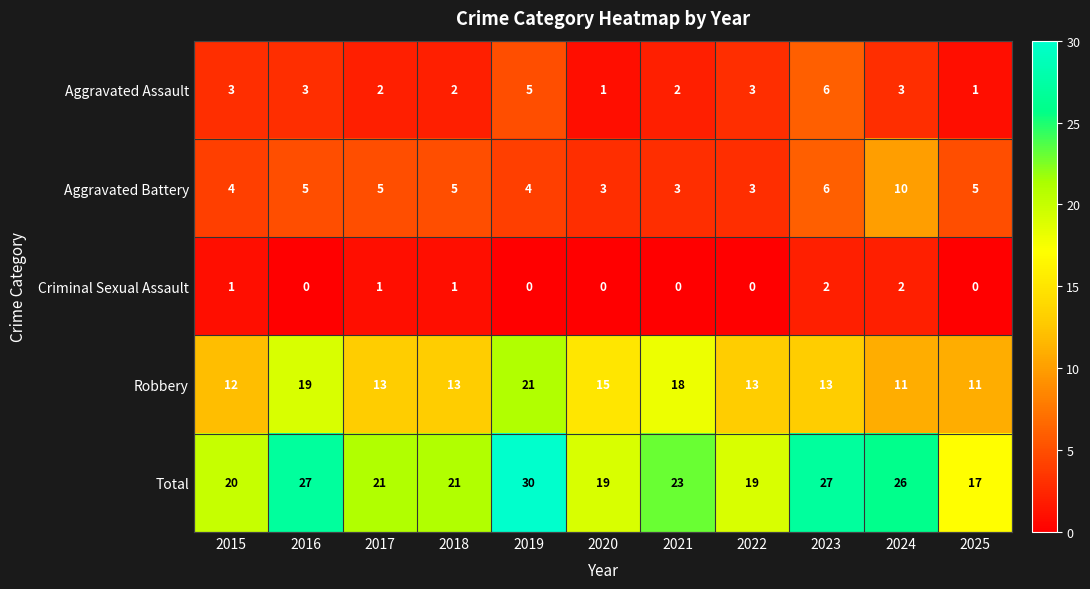

At how many categories does at least one series exceed 0?

11